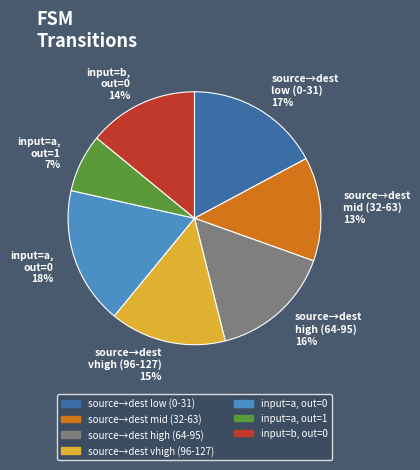

Count the number of slices in the pie.

7